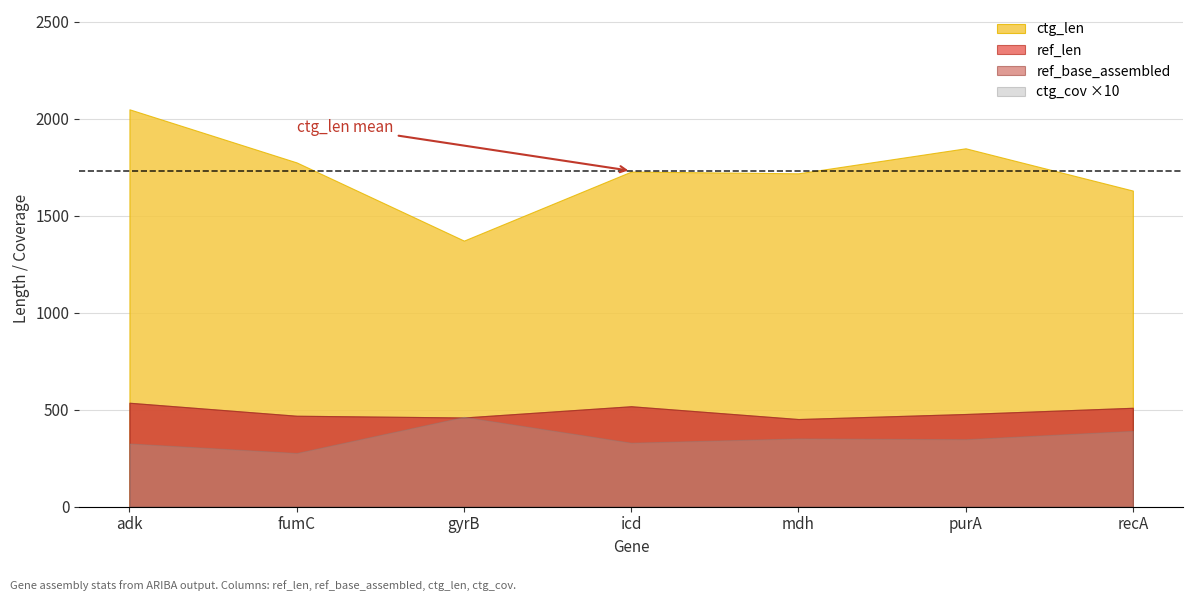

What is the total value across all series at adk?

3153.6